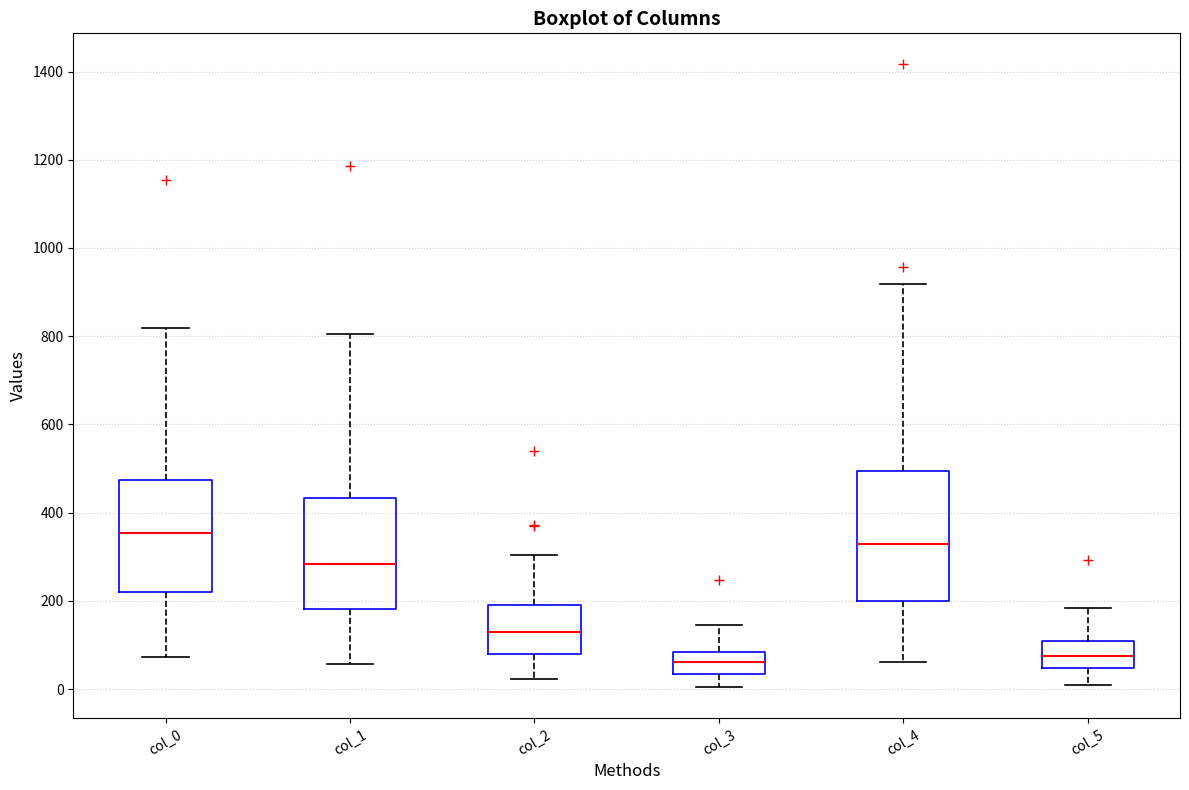

Reading left to right, read every box against the y-axis: the position of its median line, the range the box covers, and the ends of its whiskers. The values are not printed on the chart, so give them approximately, as read against the axis.

col_0: median 360, box 220 to 480, whiskers 80 to 820
col_1: median 280, box 180 to 440, whiskers 60 to 800
col_2: median 120, box 80 to 200, whiskers 20 to 300
col_3: median 60, box 40 to 80, whiskers 0 to 140
col_4: median 320, box 200 to 500, whiskers 60 to 920
col_5: median 80, box 40 to 100, whiskers 20 to 180